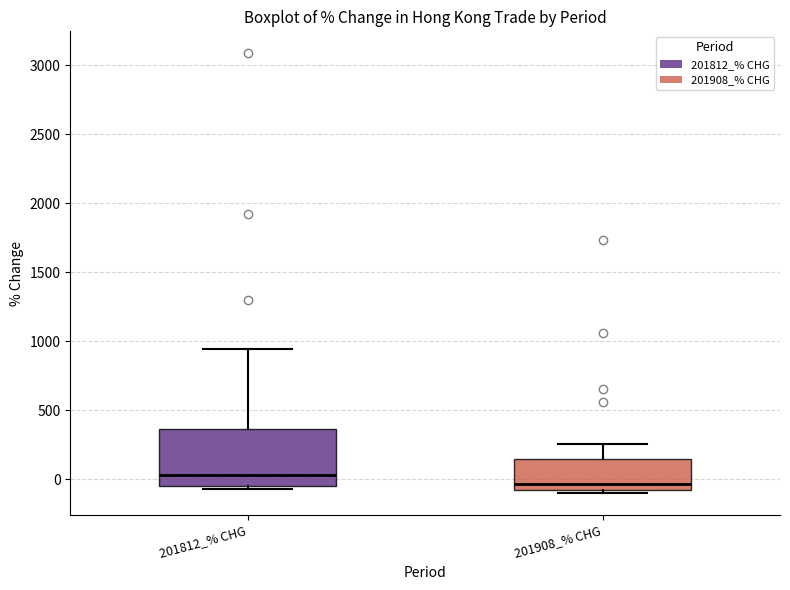

Reading left to right, read every box against the y-axis: the position of its median line, the range the box covers, and the ends of its whiskers. The values are not printed on the chart, so give them approximately, as read against the axis.

201812_% CHG: median 50, box -50 to 350, whiskers -50 (just below the box's lower edge) to 950
201908_% CHG: median -50, box -100 to 150, whiskers -100 (just below the box's lower edge) to 250